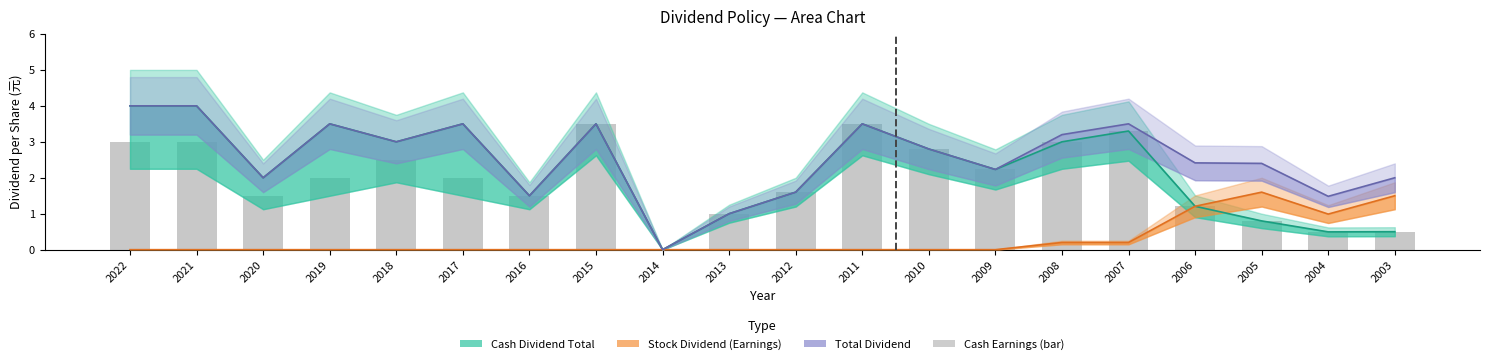

What is the difference between the values at 2020 and 2018?

1.0